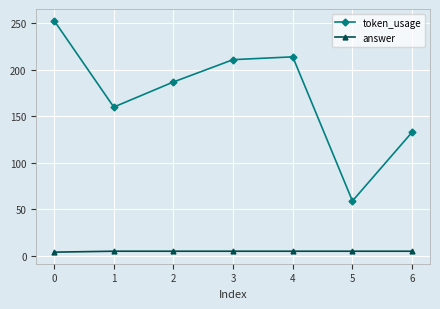

The answer series shows 5 at 2. True or false?

True